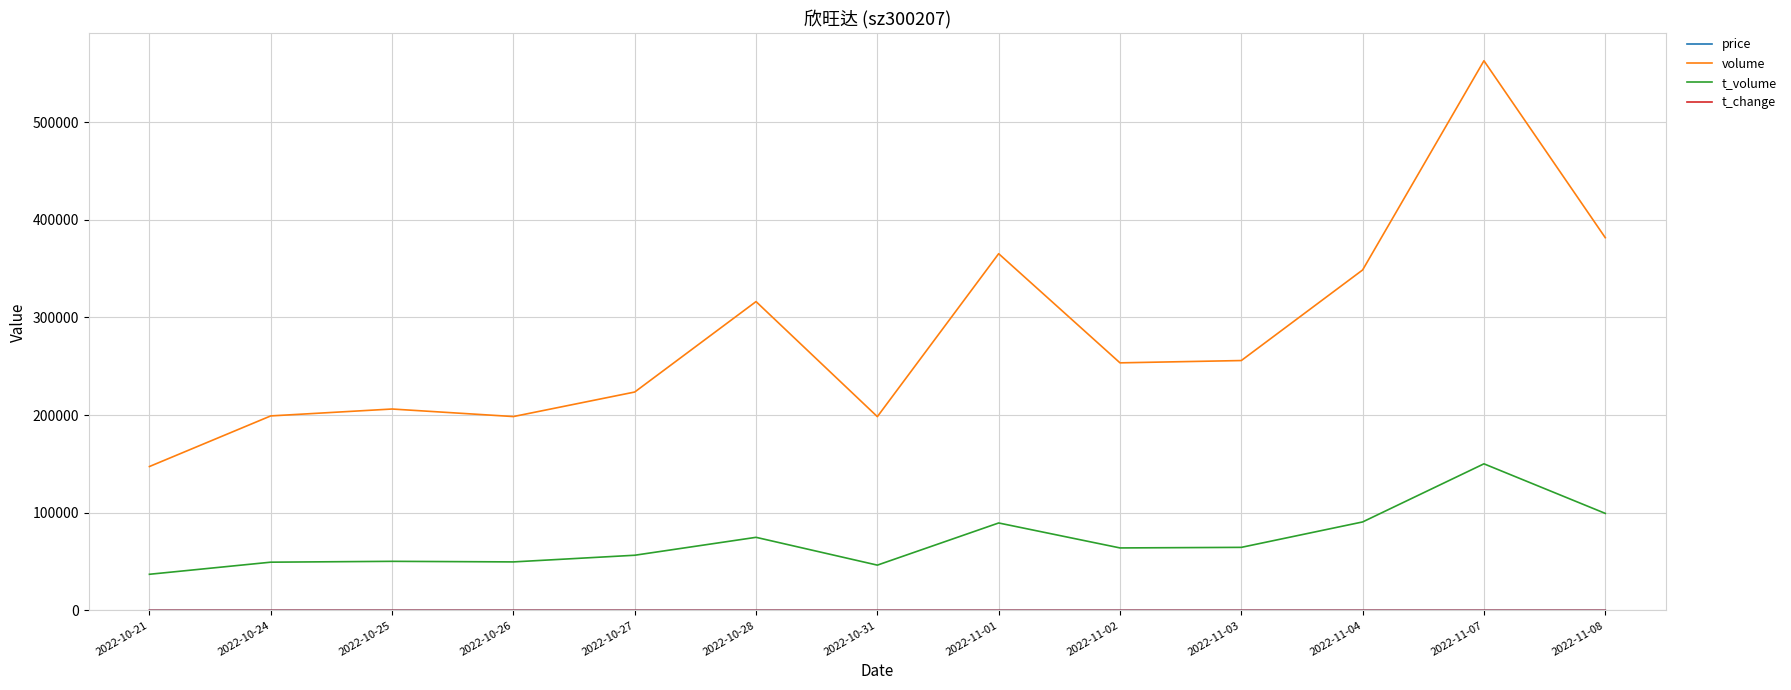

Which series changed the most between 2022-10-27 and 2022-11-01?

volume